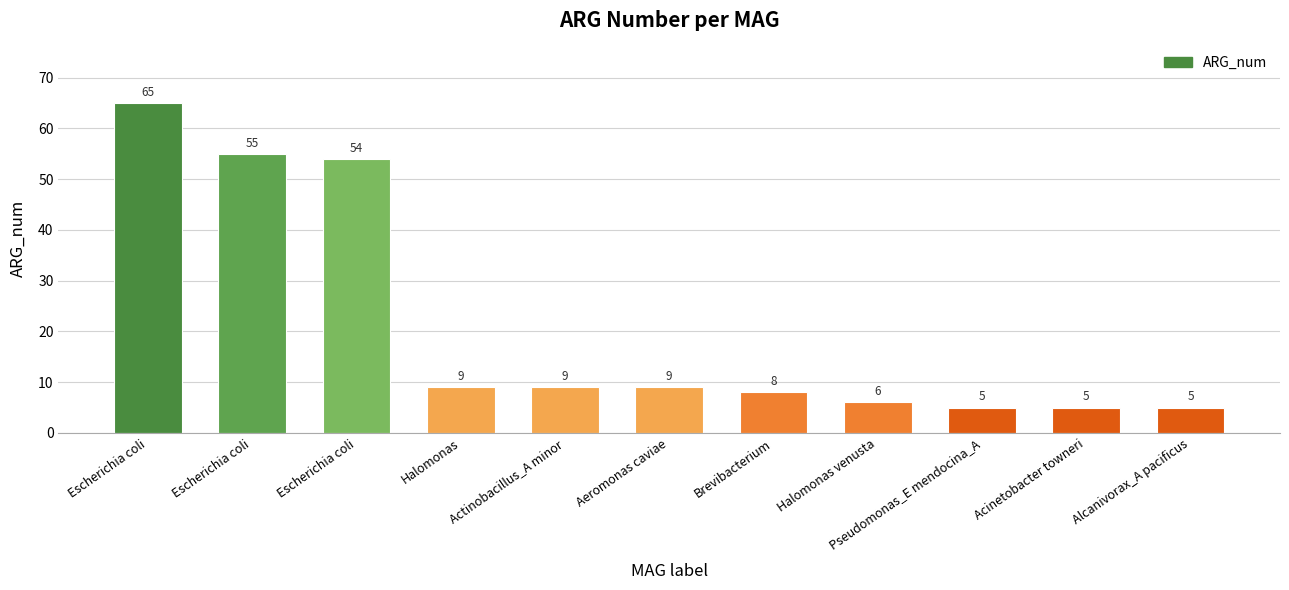

What is the smallest value displayed?

5